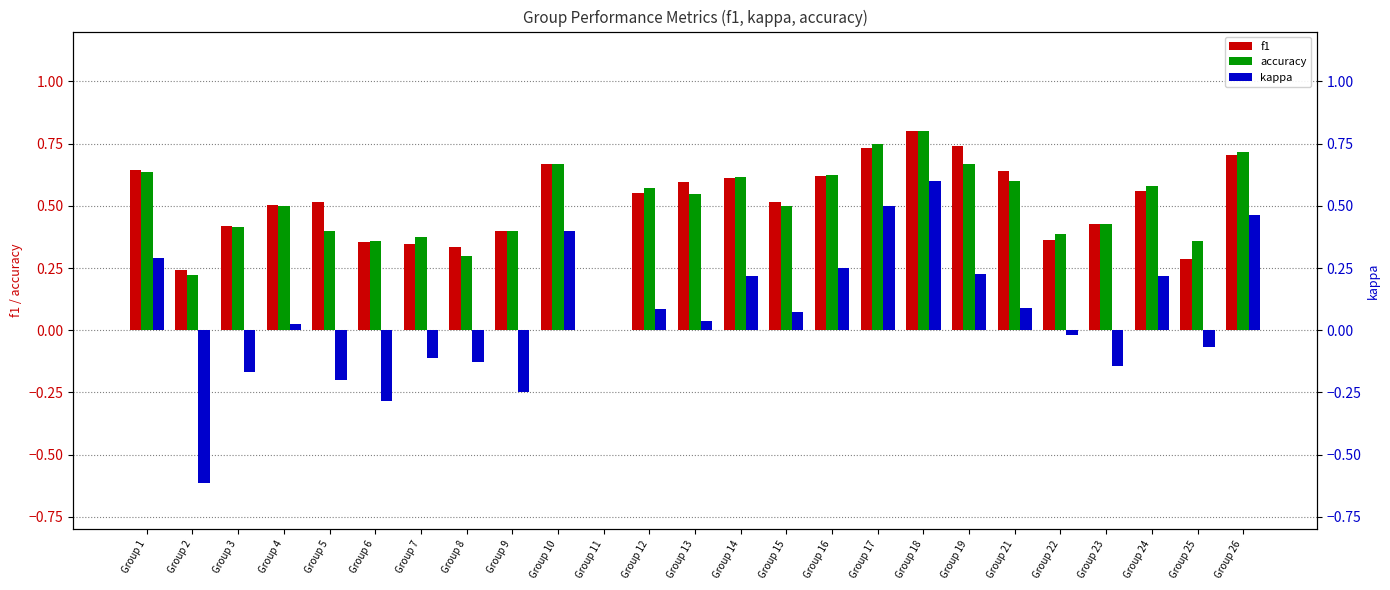

What is the highest value of the accuracy series?

0.8